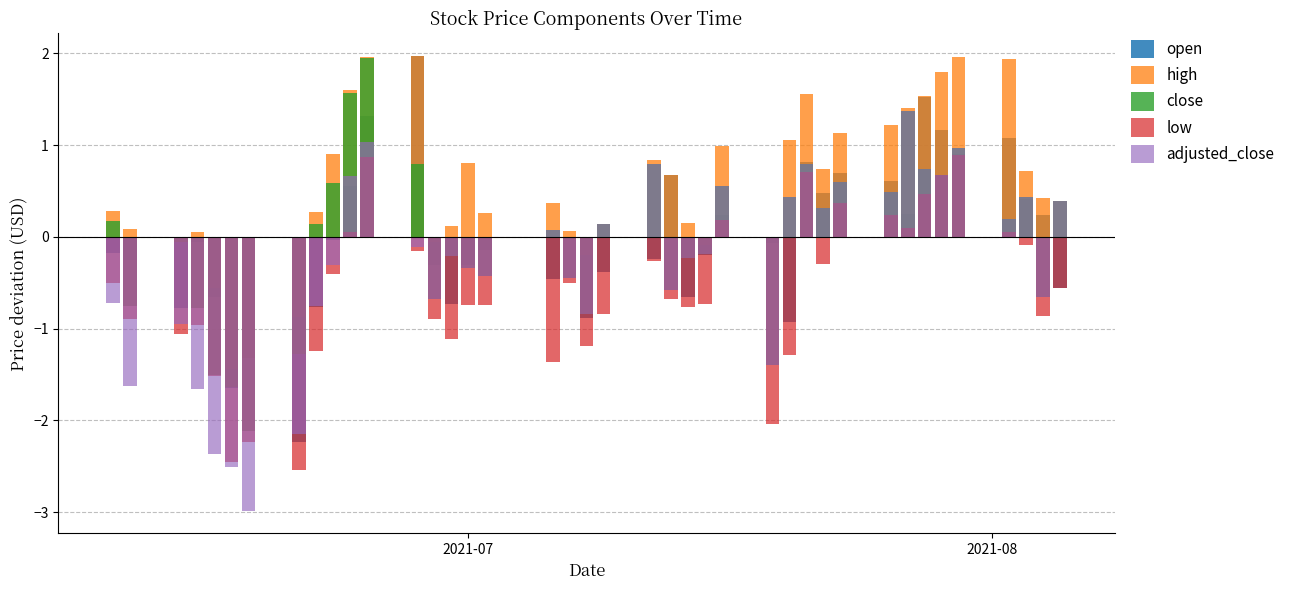

What are all the series names shown in the legend?

open, high, close, low, adjusted_close